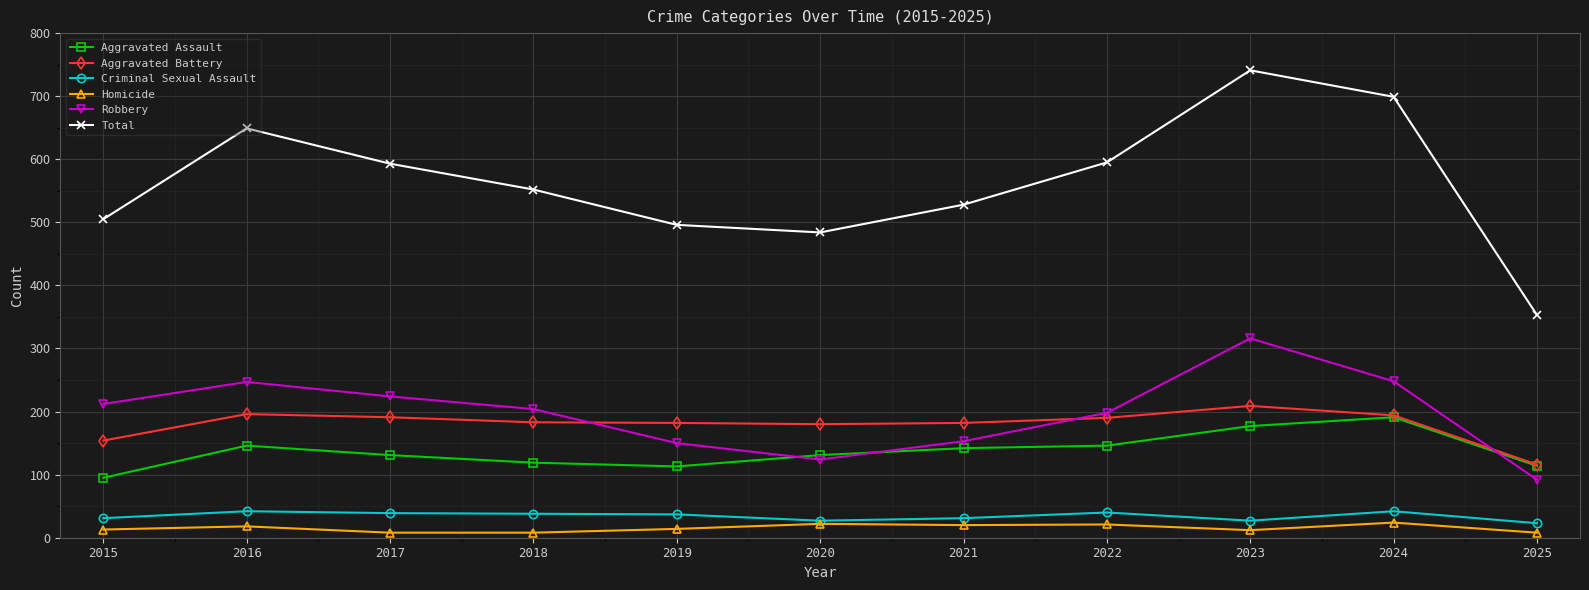

What is the maximum value for Total?

741